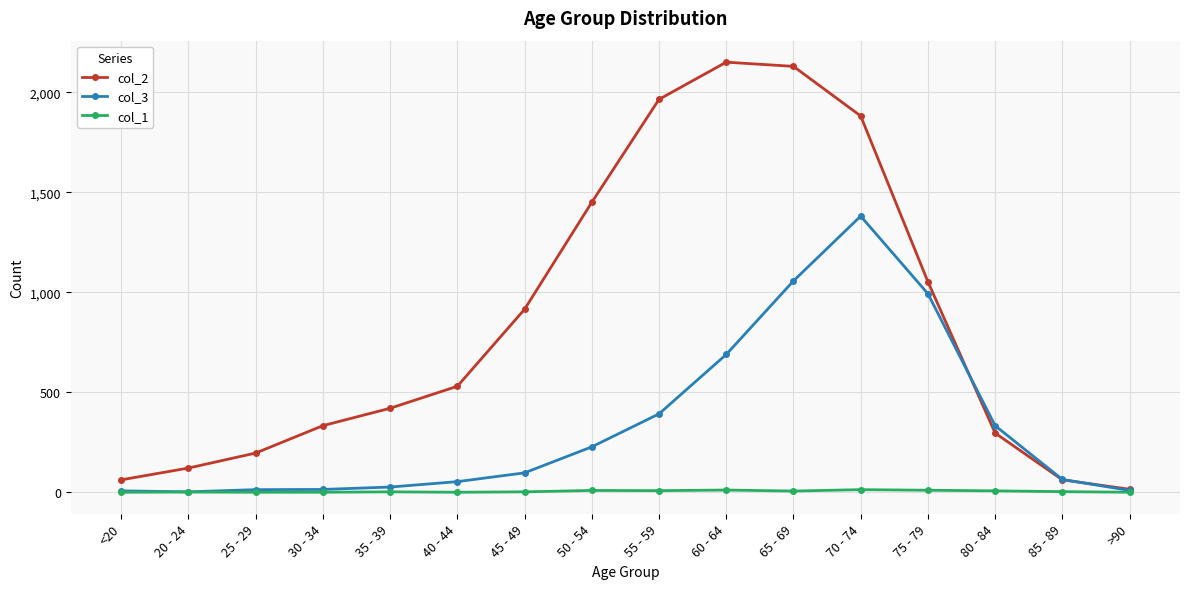

What is the label of the 2nd point from the right?

85 - 89